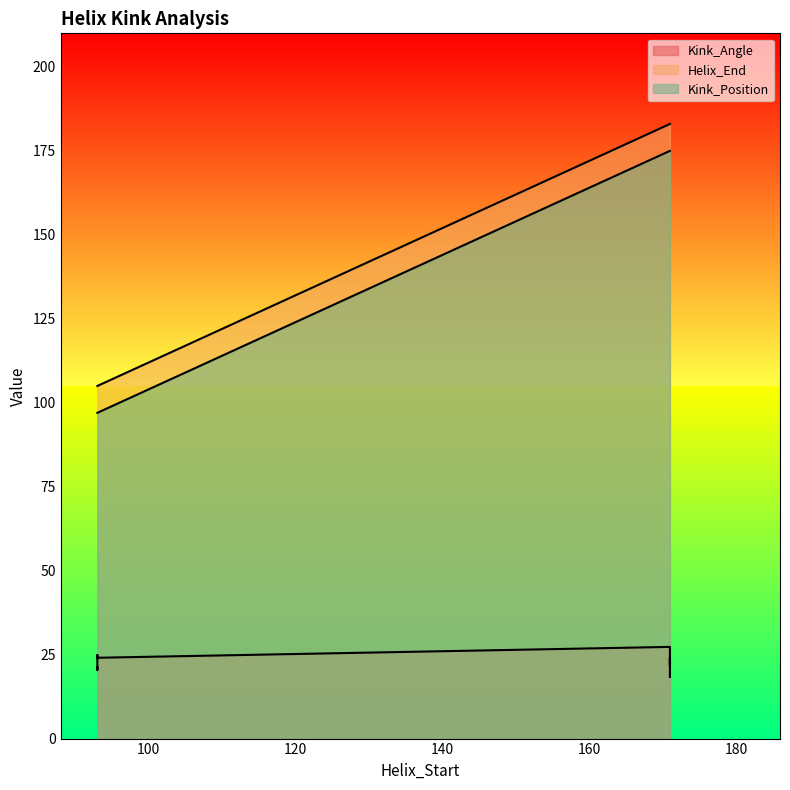

Reading right to left, what are all the values shown in this chart?

Kink_Angle: 2hhlD-171=18.3	2hhlD-93=24.9	2hhlC-171=24.0	2hhlC-93=24.1	2hhlB-171=27.3	2hhlB-93=20.4	2hhlA-171=21.7	2hhlA-93=21.1
Helix_End: 2hhlD-171=183.0	2hhlD-93=105.0	2hhlC-171=183.0	2hhlC-93=105.0	2hhlB-171=183.0	2hhlB-93=105.0	2hhlA-171=183.0	2hhlA-93=105.0
Kink_Position: 2hhlD-171=175.0	2hhlD-93=97.0	2hhlC-171=175.0	2hhlC-93=97.0	2hhlB-171=175.0	2hhlB-93=97.0	2hhlA-171=175.0	2hhlA-93=97.0